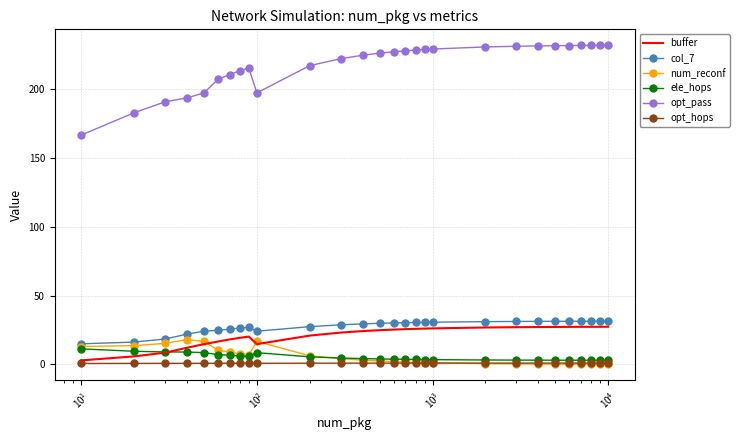

How many distinct data groups are displayed?

6